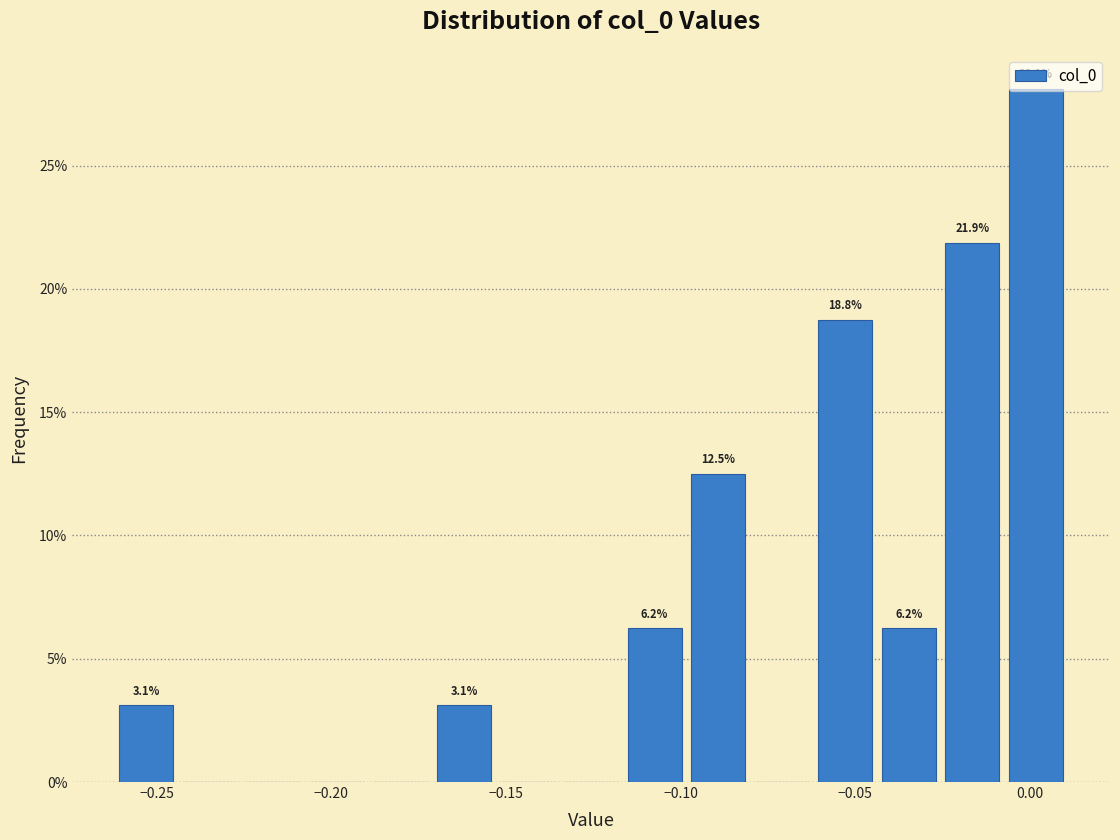

Around what value on the x-axis is the tallest bar? Give the approximate position of its centre, as read against the axis.

0.000